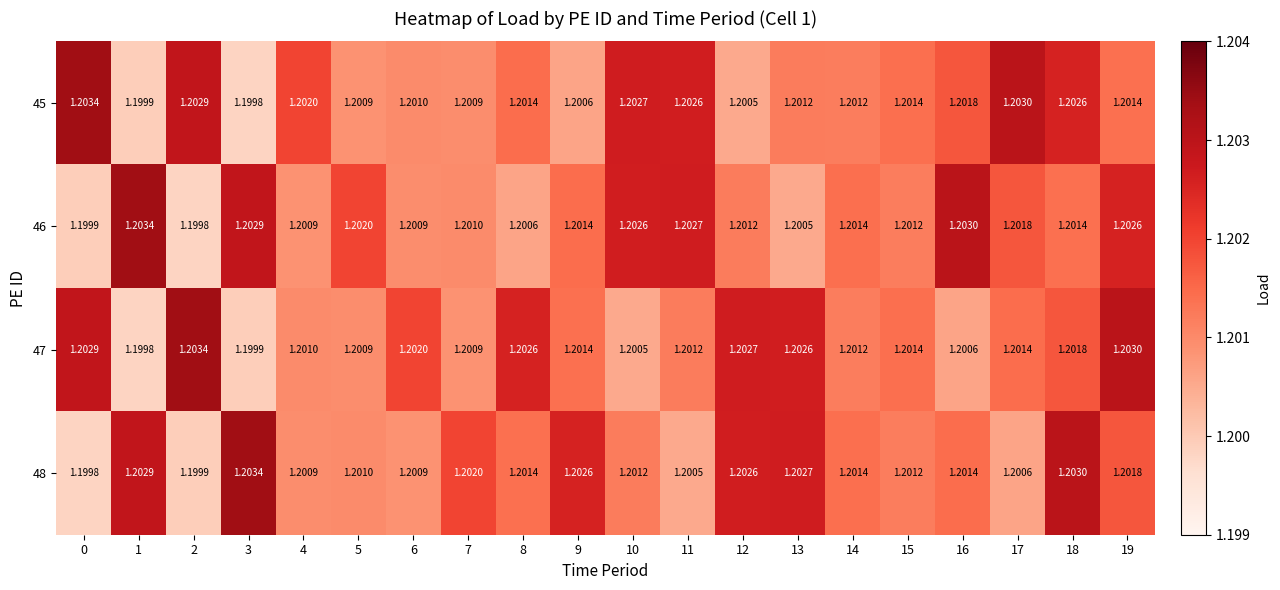

Is the value of 45 at 18 greater than the value of 46 at 13?

Yes